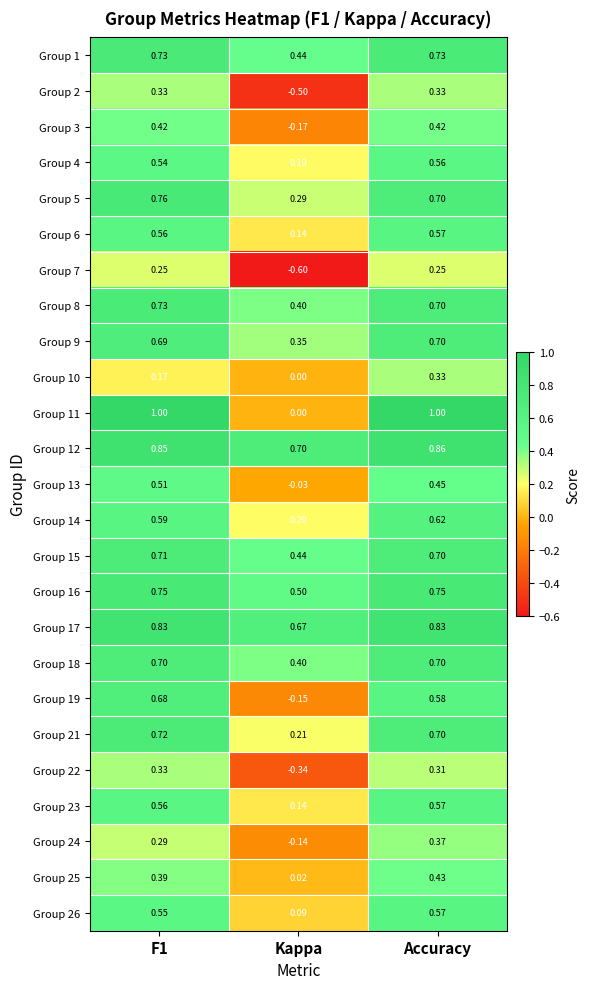

At which category does the chart reach its minimum across all series?

Kappa